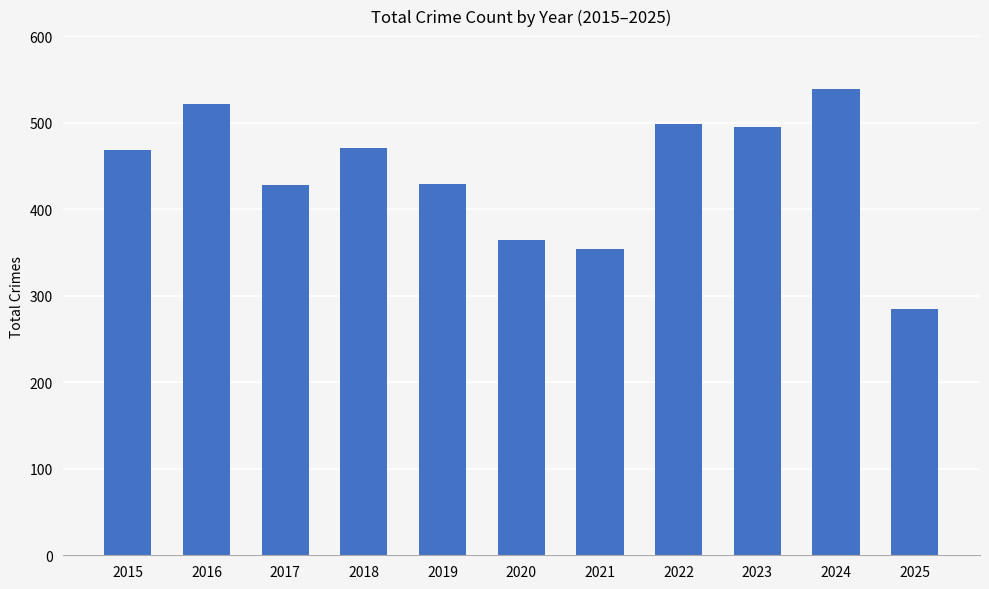

What is the approximate value at 2023?

495